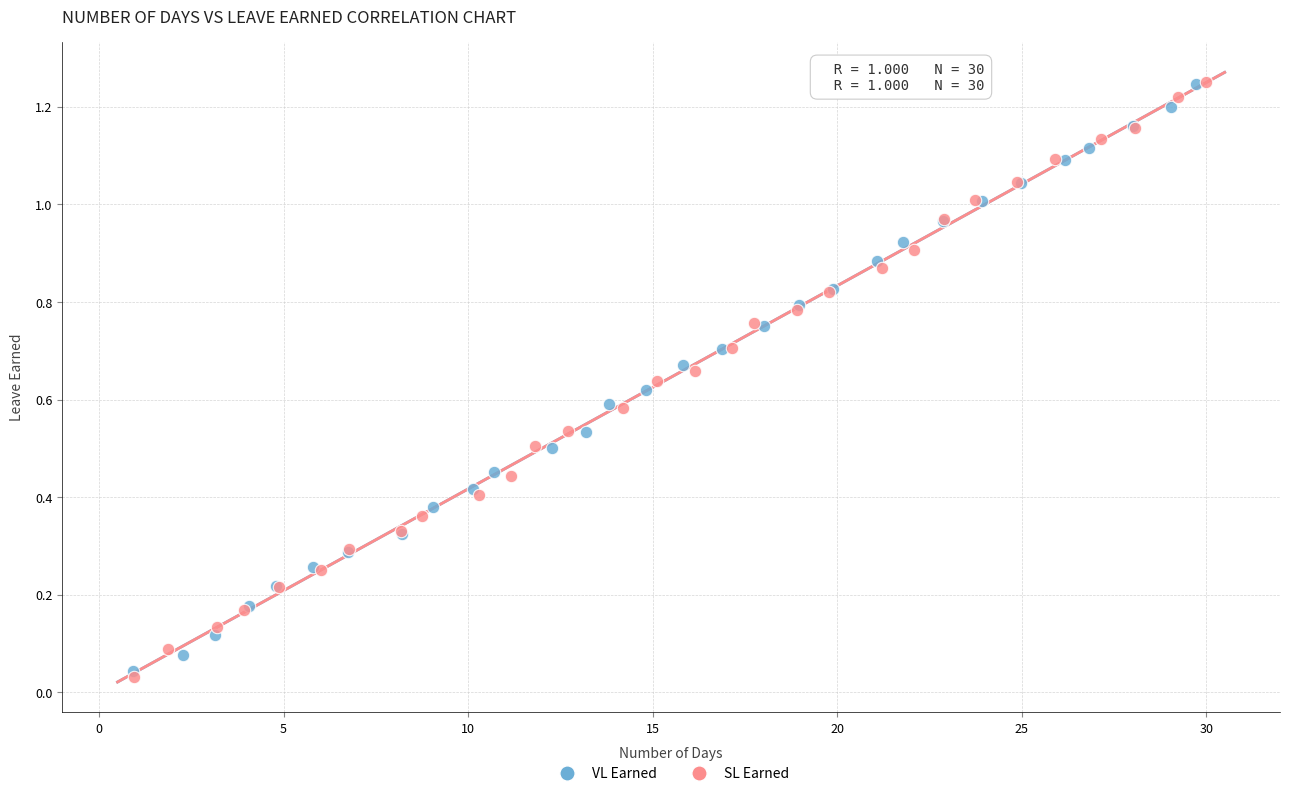

Which series has the largest Y range (max minus min)?

SL Earned